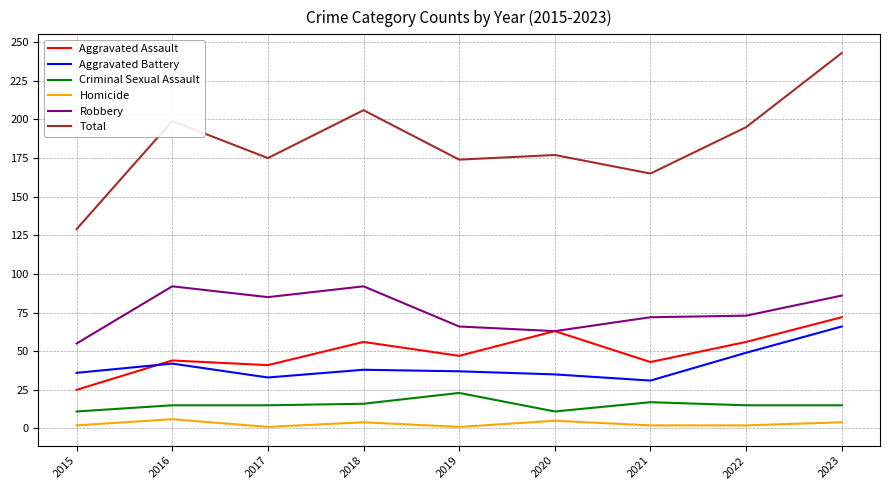

Does the chart display data point markers on the line(s)?

No